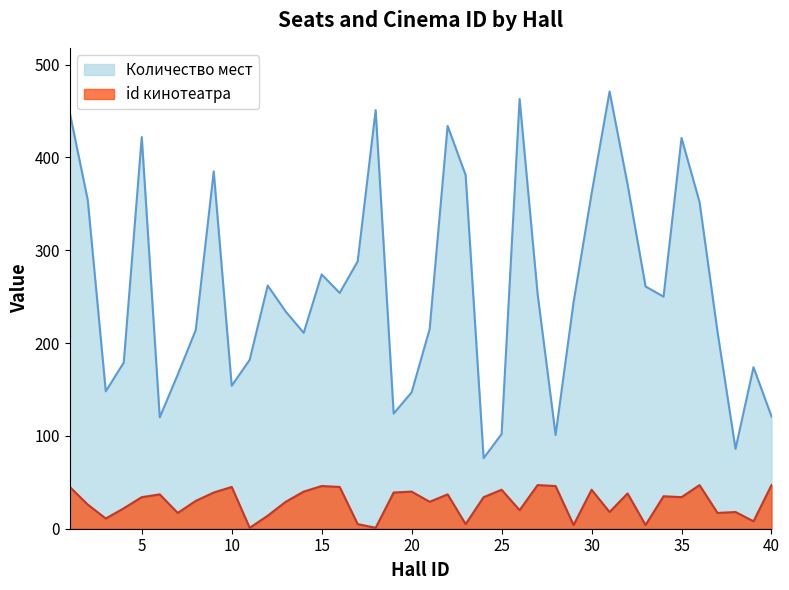

What is the difference between the highest and lowest values at 14?

171